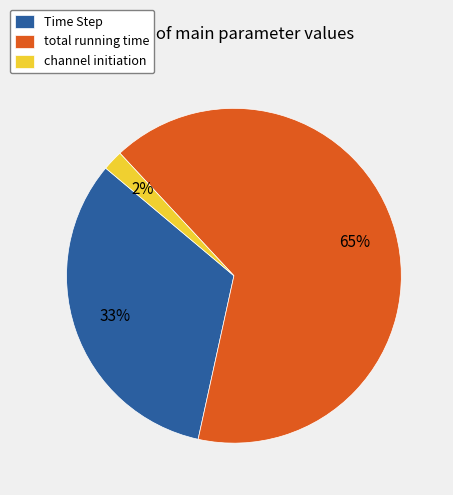

What is the smallest slice in the pie chart?

channel initiation